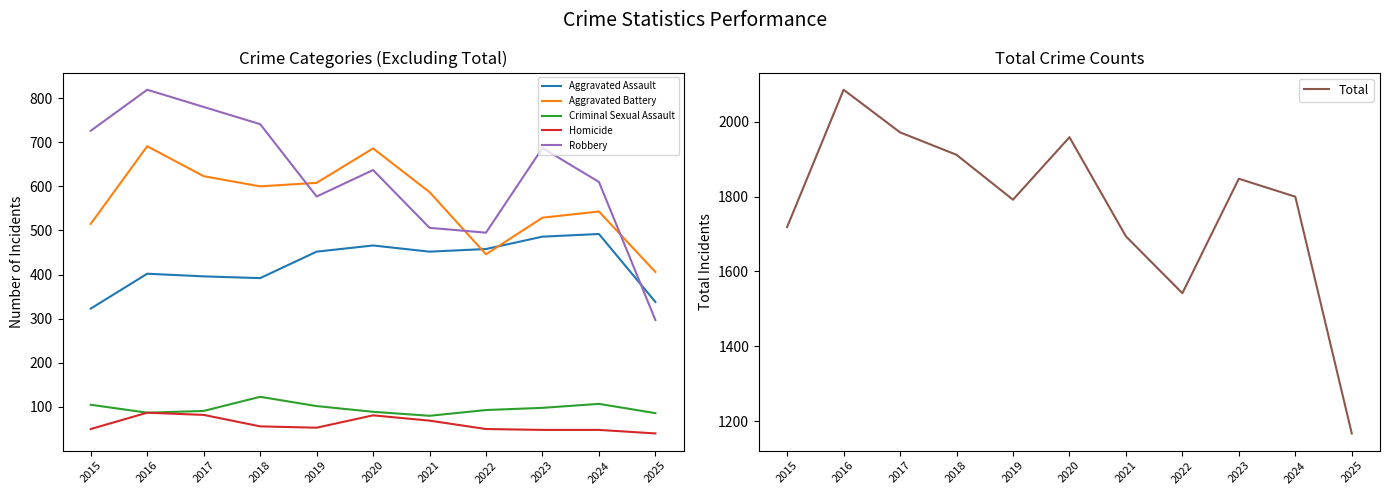

What are all the series names shown in the legend?

Aggravated Assault, Aggravated Battery, Criminal Sexual Assault, Homicide, Robbery, Total